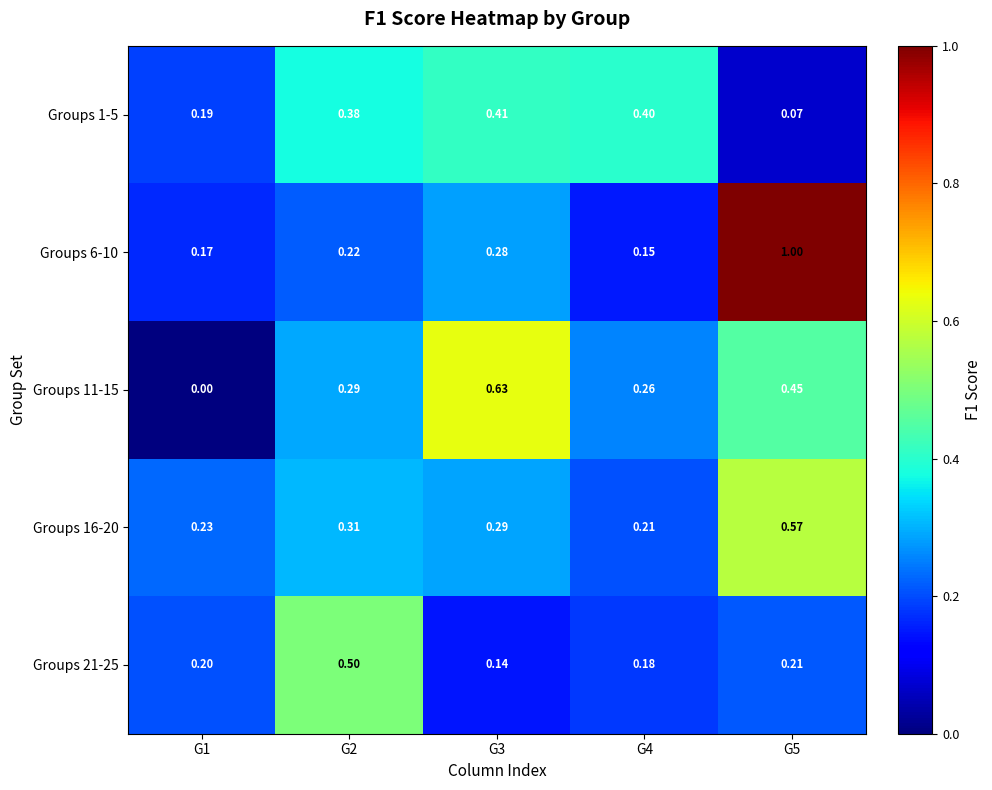

What is the total value across all series at G3?

1.8